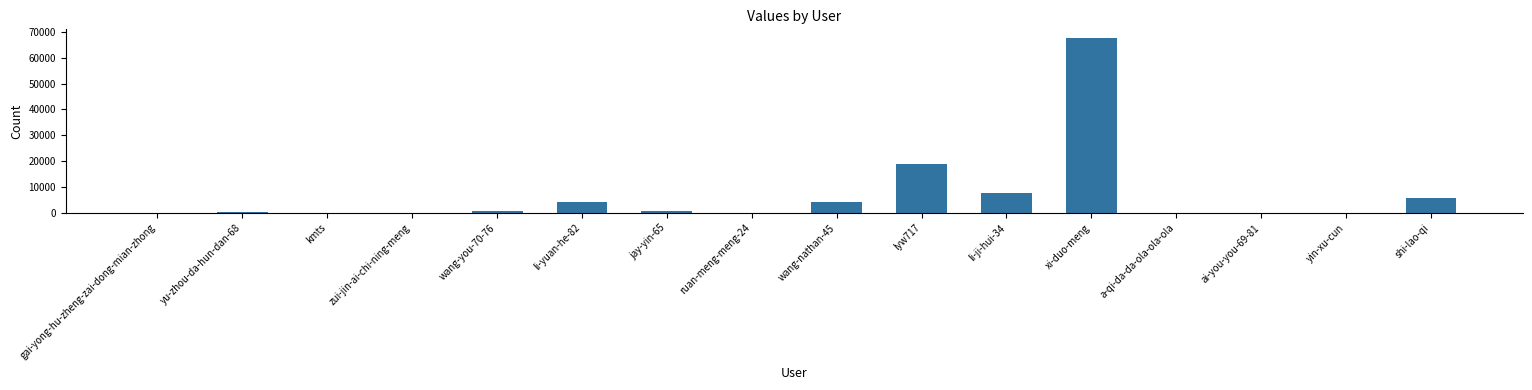

At which label is the value closest to 33770?

lyw717